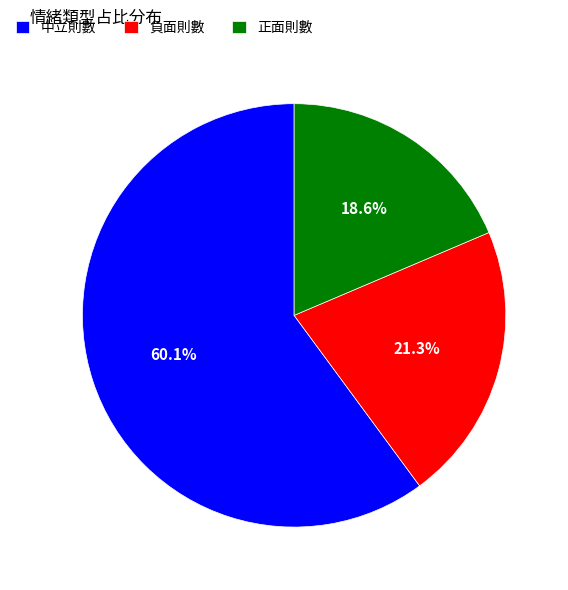

Which slice is the largest?

中立則數